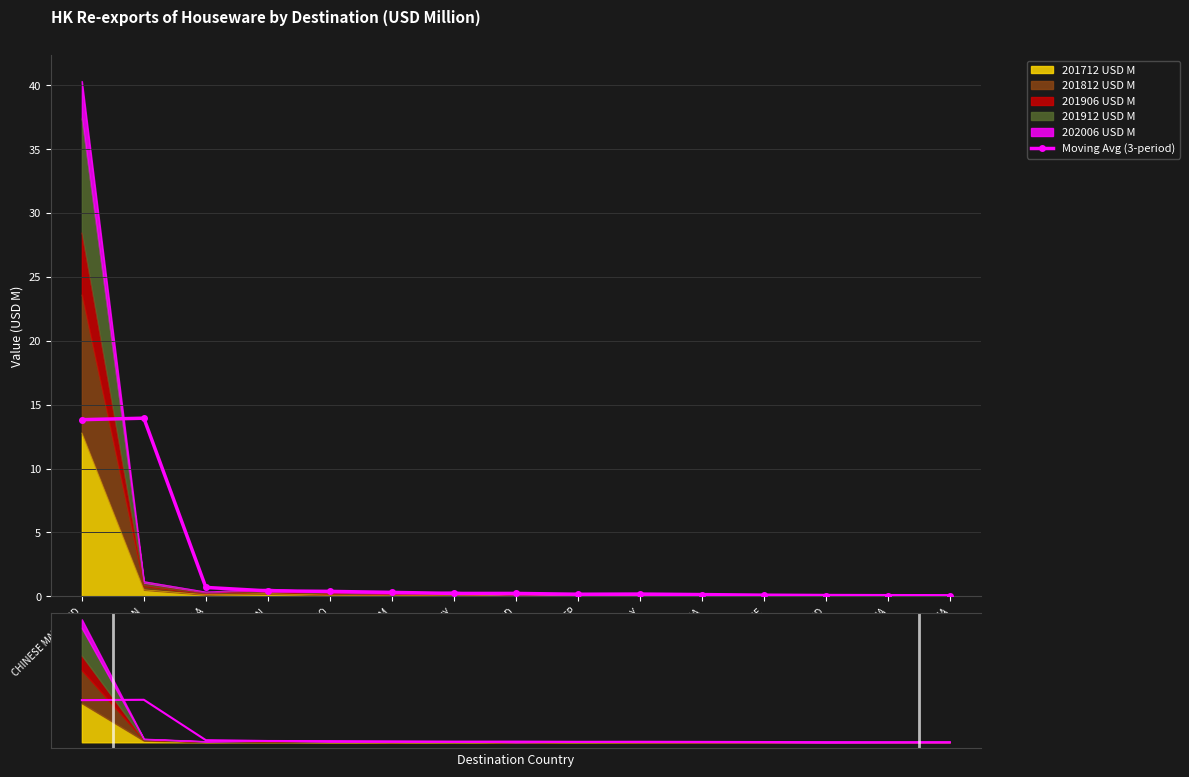

What is the difference between the values at MALAYSIA and CZECHIA?

0.1